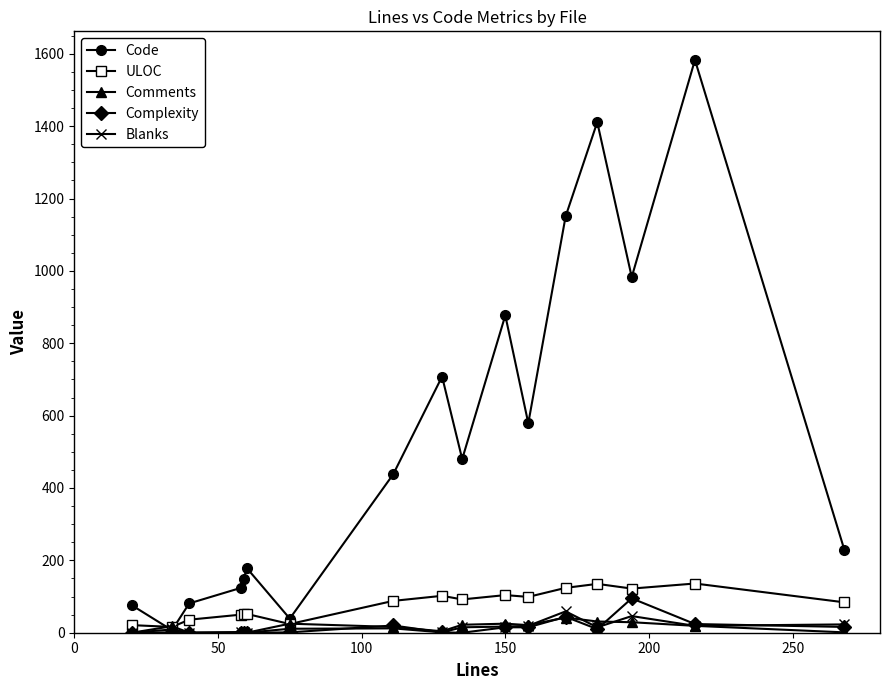

Which series has the largest total across all categories?

Code